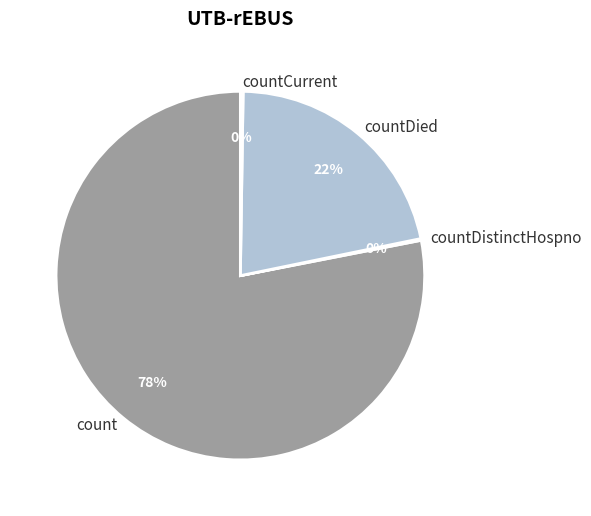

To the nearest percent, what is the average slice percentage?

25%